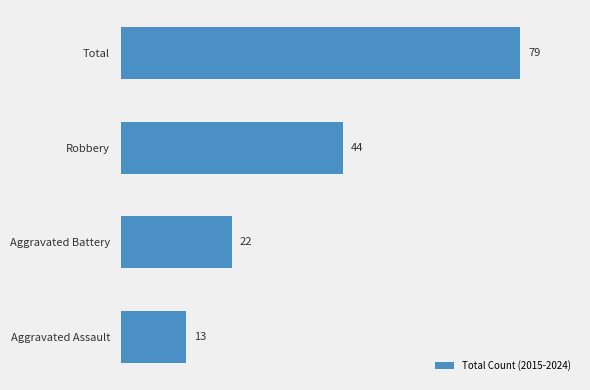

List the labels in order of value, smallest first.

Aggravated Assault, Aggravated Battery, Robbery, Total